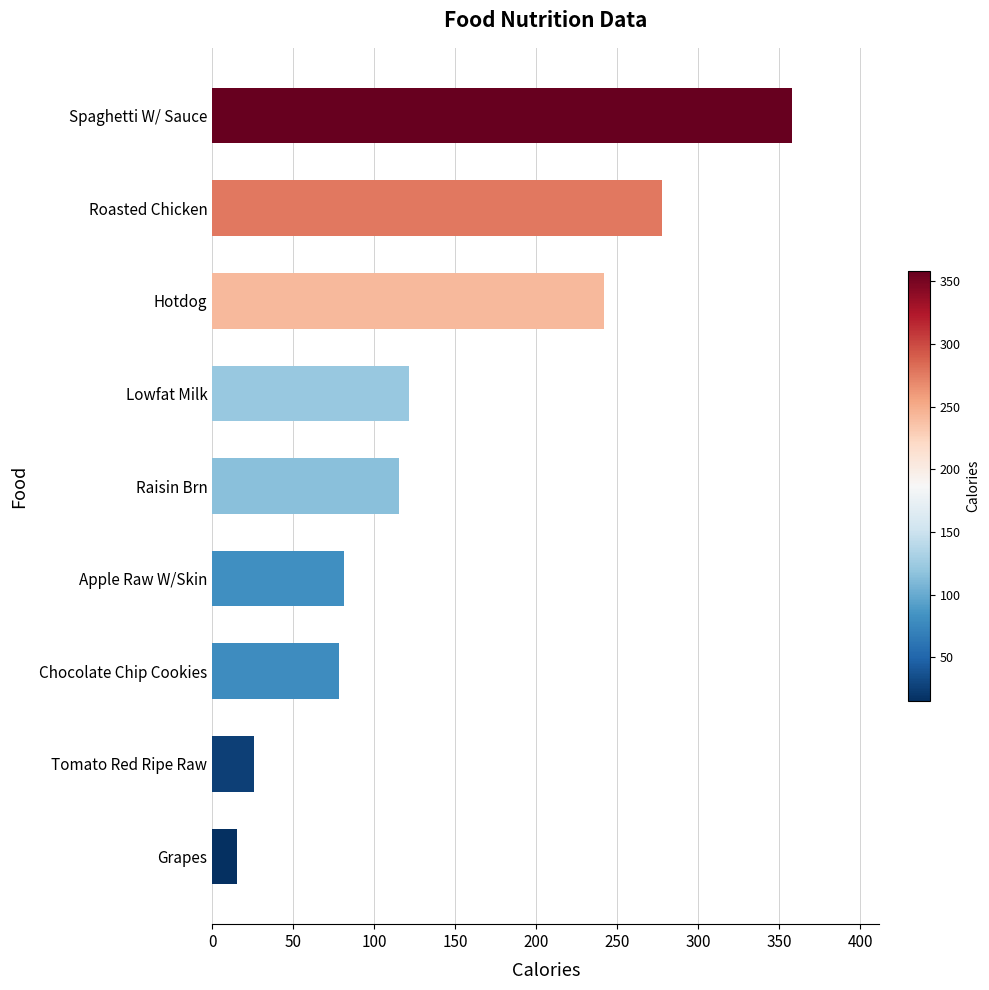

Reading bottom to top, what are all the values shown in this chart?

15.1	25.8	78.1	81.4	115.1	121.2	242.1	277.4	358.2